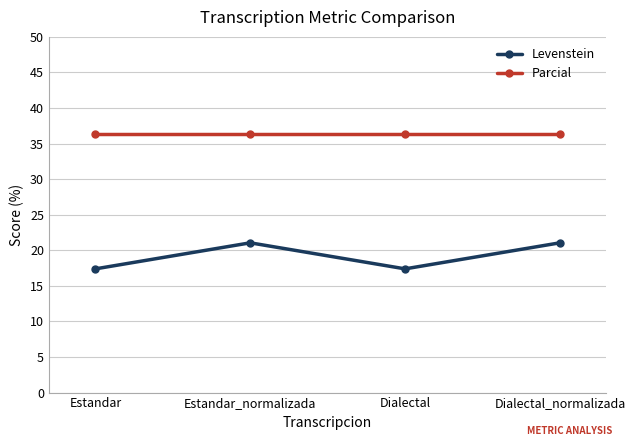

Rank the series at Dialectal_normalizada from lowest to highest value.

Levenstein, Parcial